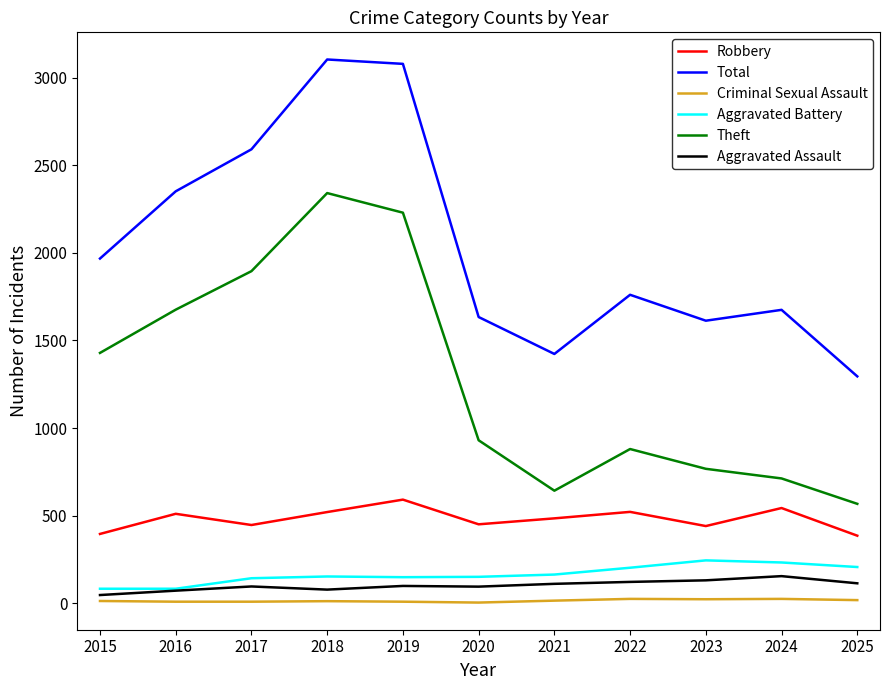

What is the difference between the maximum and minimum values in the Robbery series?

206